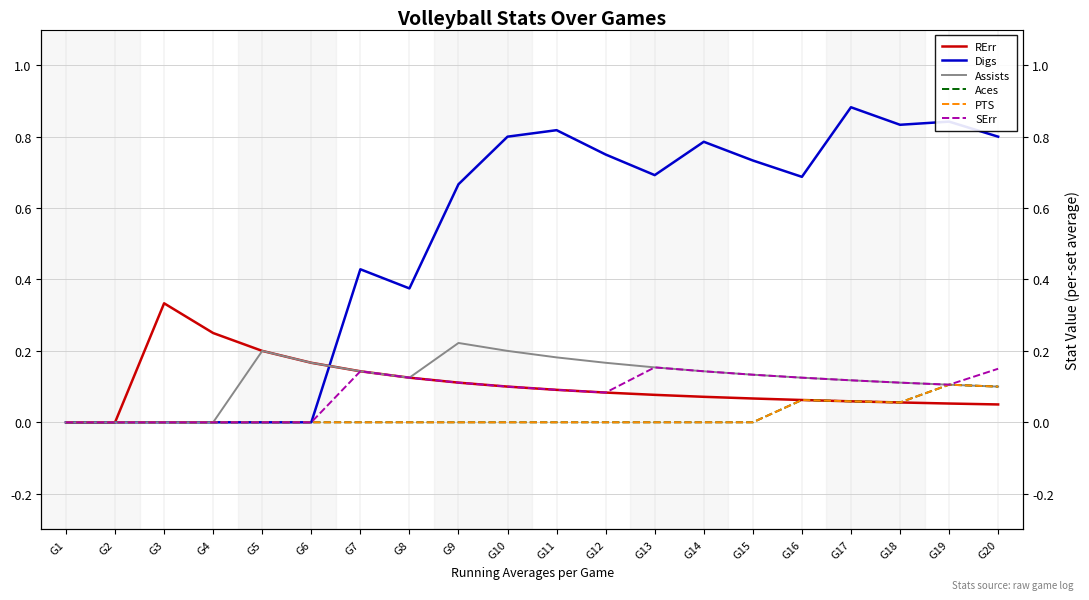

What is the value of the Digs point at the 10th from the left?

0.8